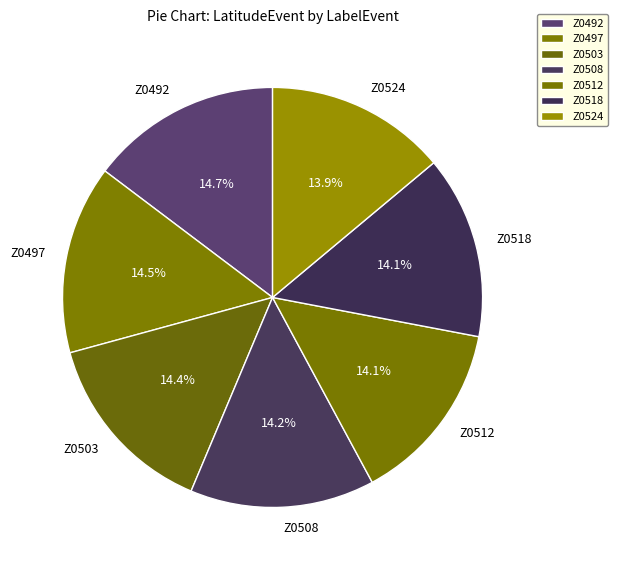

Combined, do Z0492 and Z0524 account for over 50%?

No